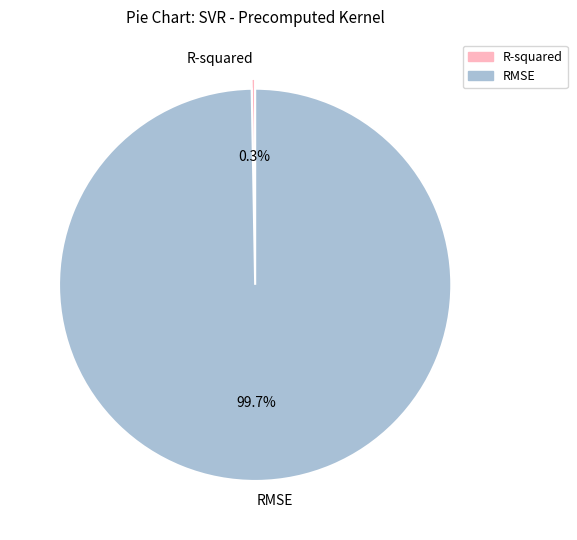

Rank the categories by value from lowest to highest.

R-squared, RMSE